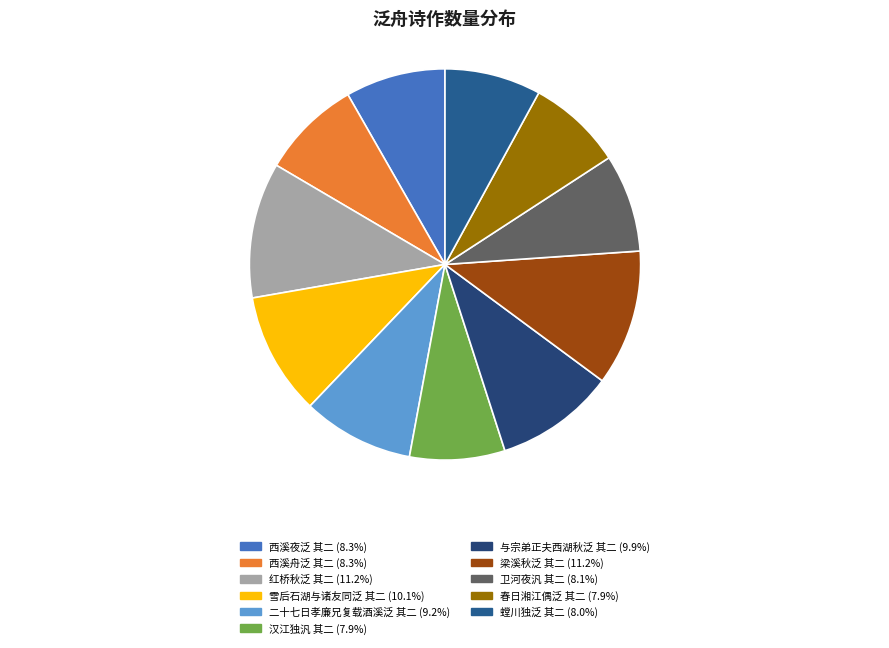

How many segments does this pie chart have?

11